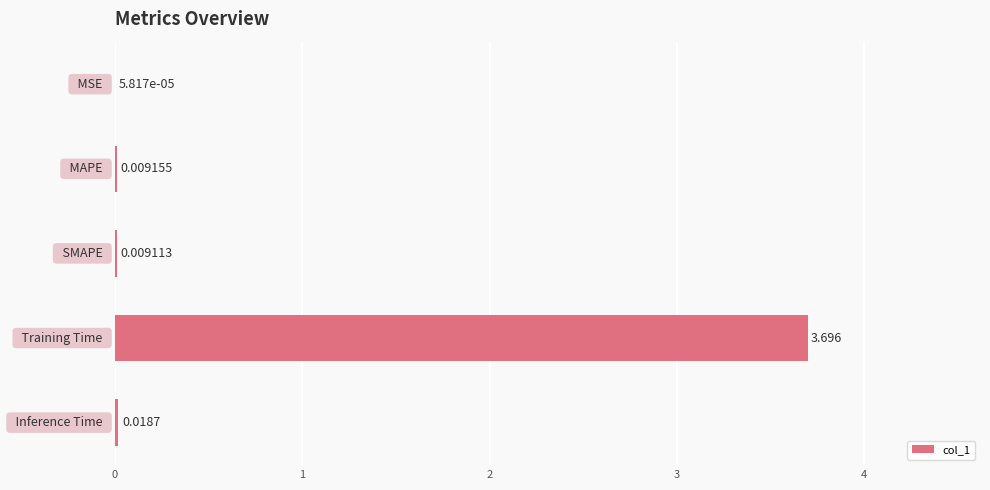

How many categories are shown in the chart?

5